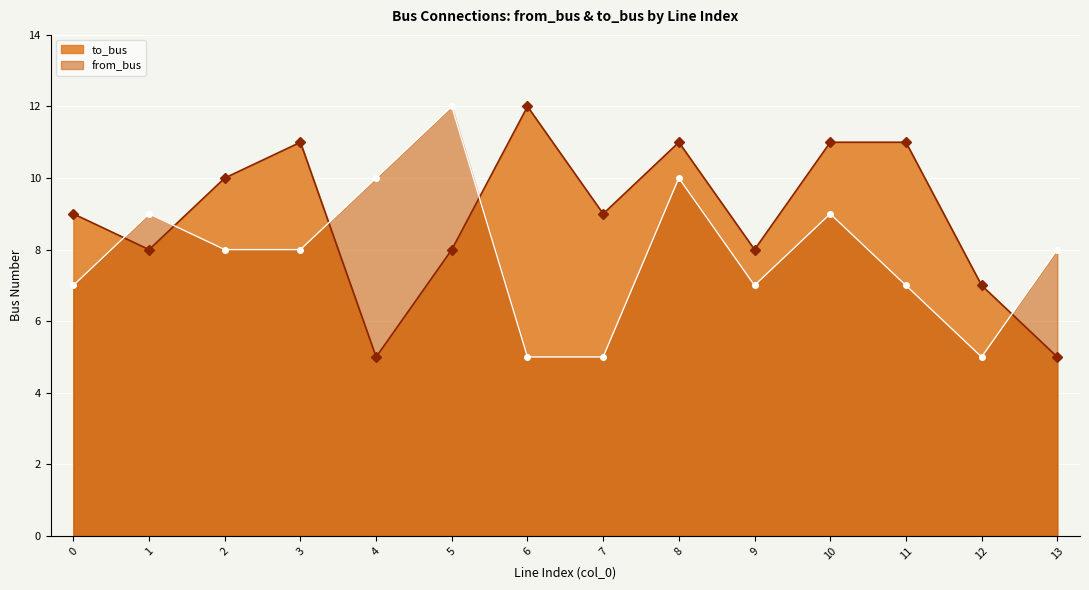

Reading left to right, what are all the values shown in this chart?

to_bus line: 0=9	1=8	2=10	3=11	4=5	5=8	6=12	7=9	8=11	9=8	10=11	11=11	12=7	13=5
from_bus line: 0=7	1=9	2=8	3=8	4=10	5=12	6=5	7=5	8=10	9=7	10=9	11=7	12=5	13=8